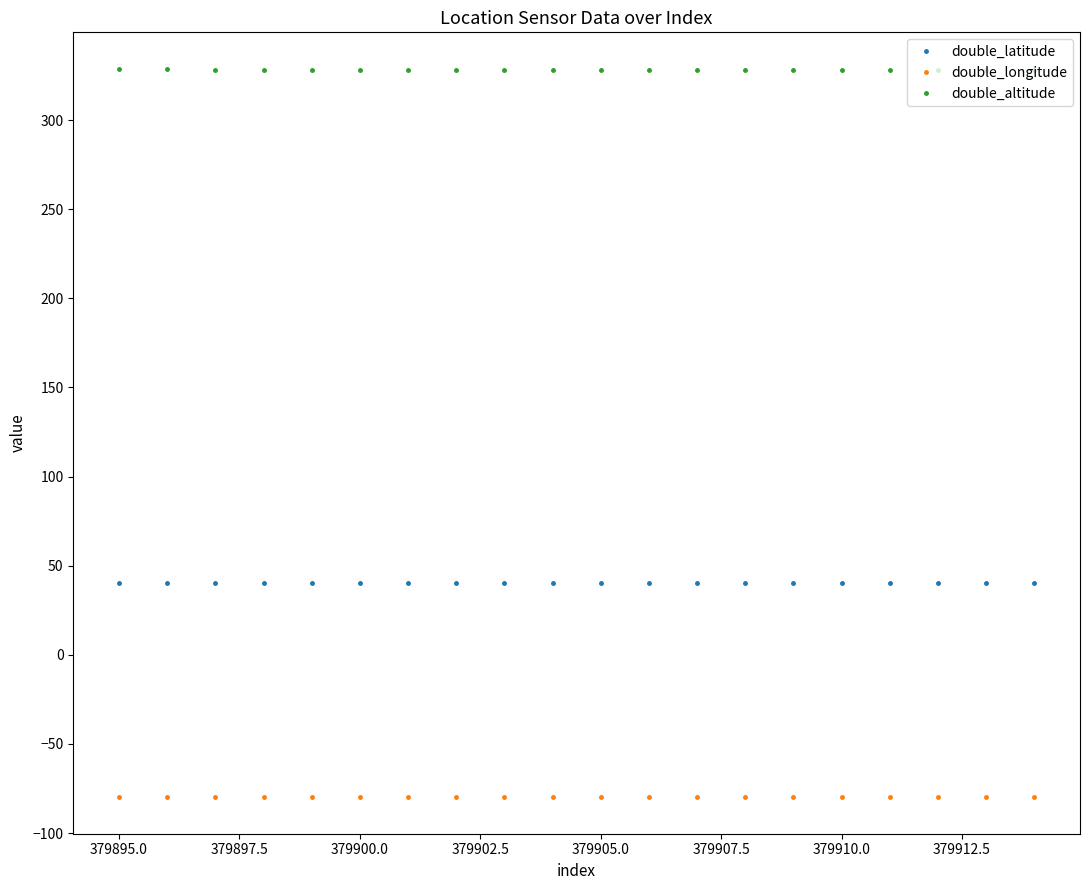

What is the difference between the second highest and second lowest values in the double_altitude series?

0.6